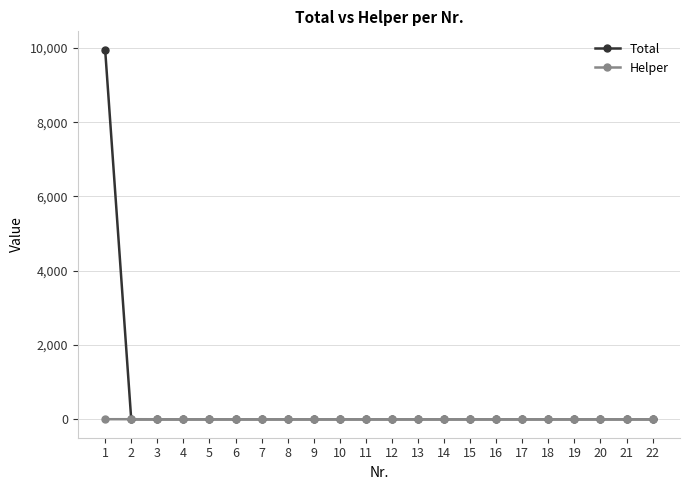

List the series in order of their overall mean, highest first.

Total, Helper